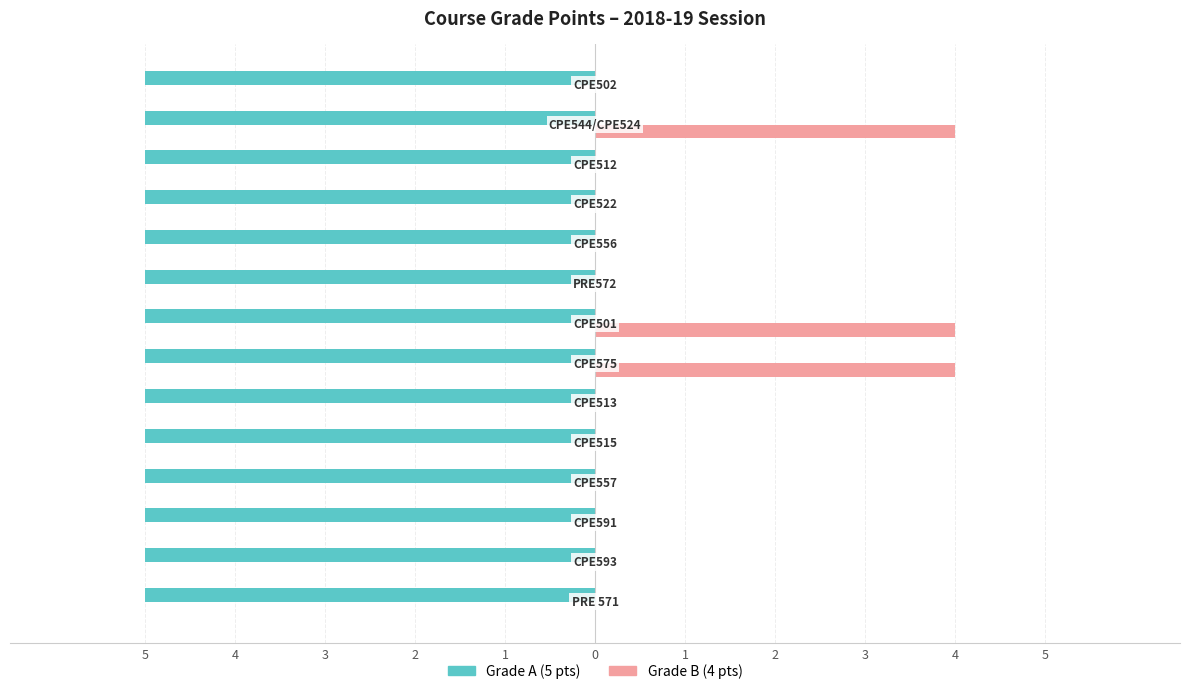

What are all the series names shown in the legend?

Grade A (5 pts), Grade B (4 pts)